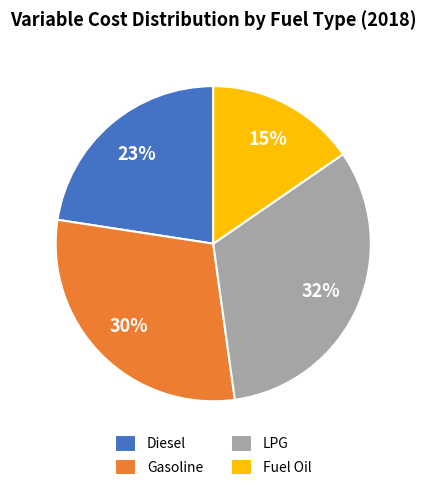

Between Diesel and Fuel Oil, which is larger?

Diesel